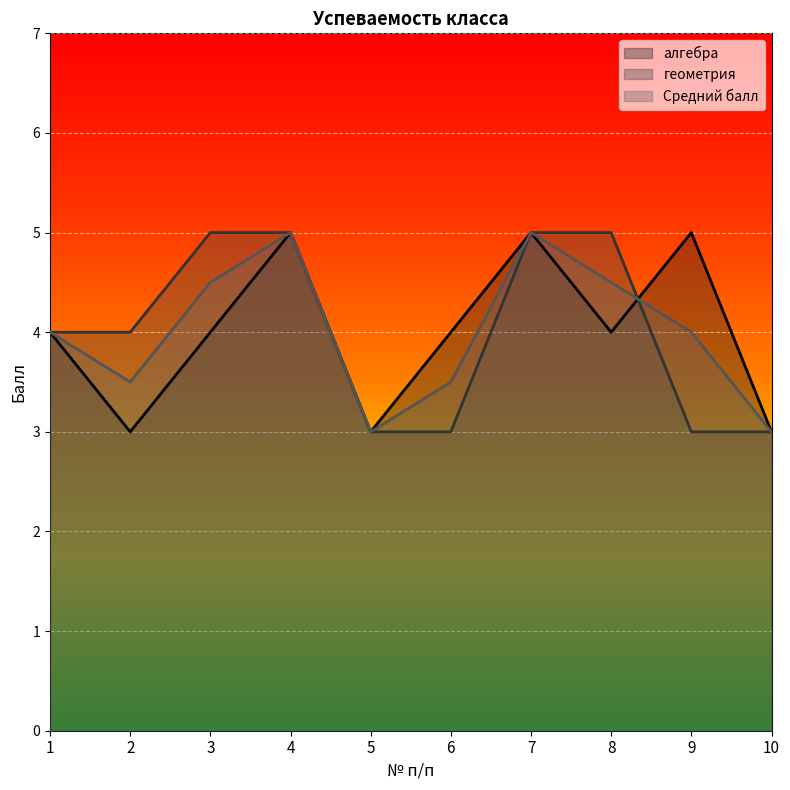

What is the total value across all series at 3?

13.5